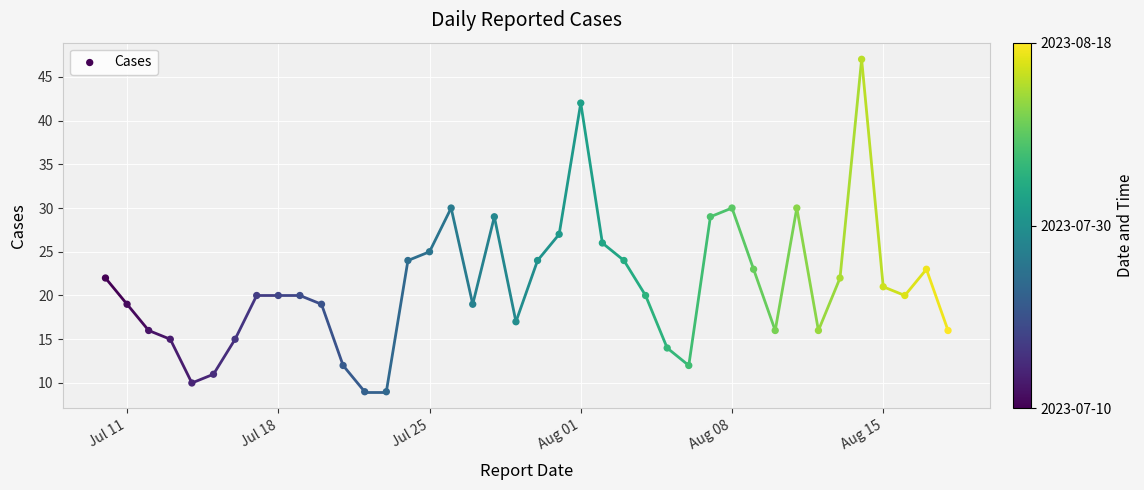

What is the range of Y values (max minus min)?

38